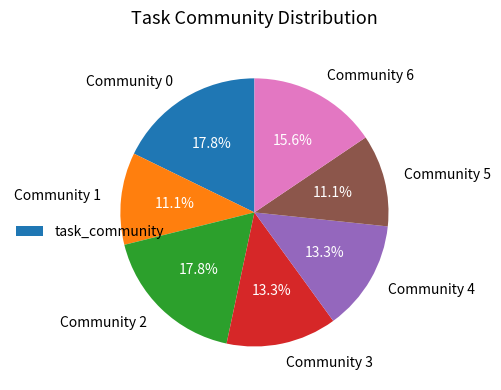

Is it true that Community 3 is 25% of the pie?

False